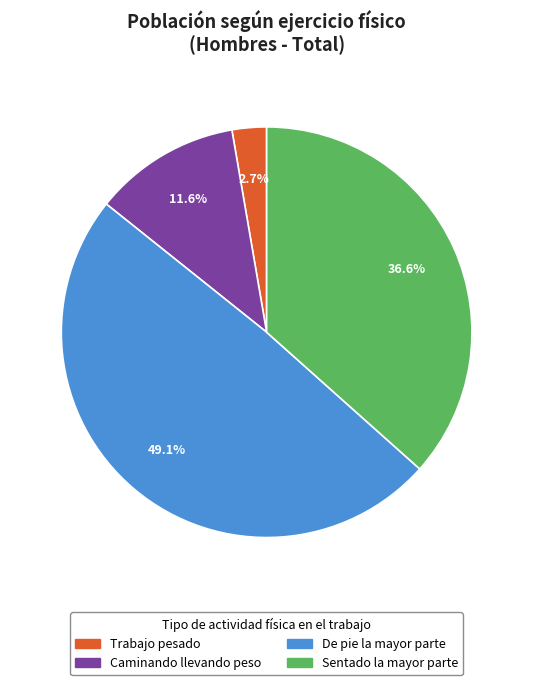

What percentage is NOT represented by Sentado la mayor parte?

63.4%